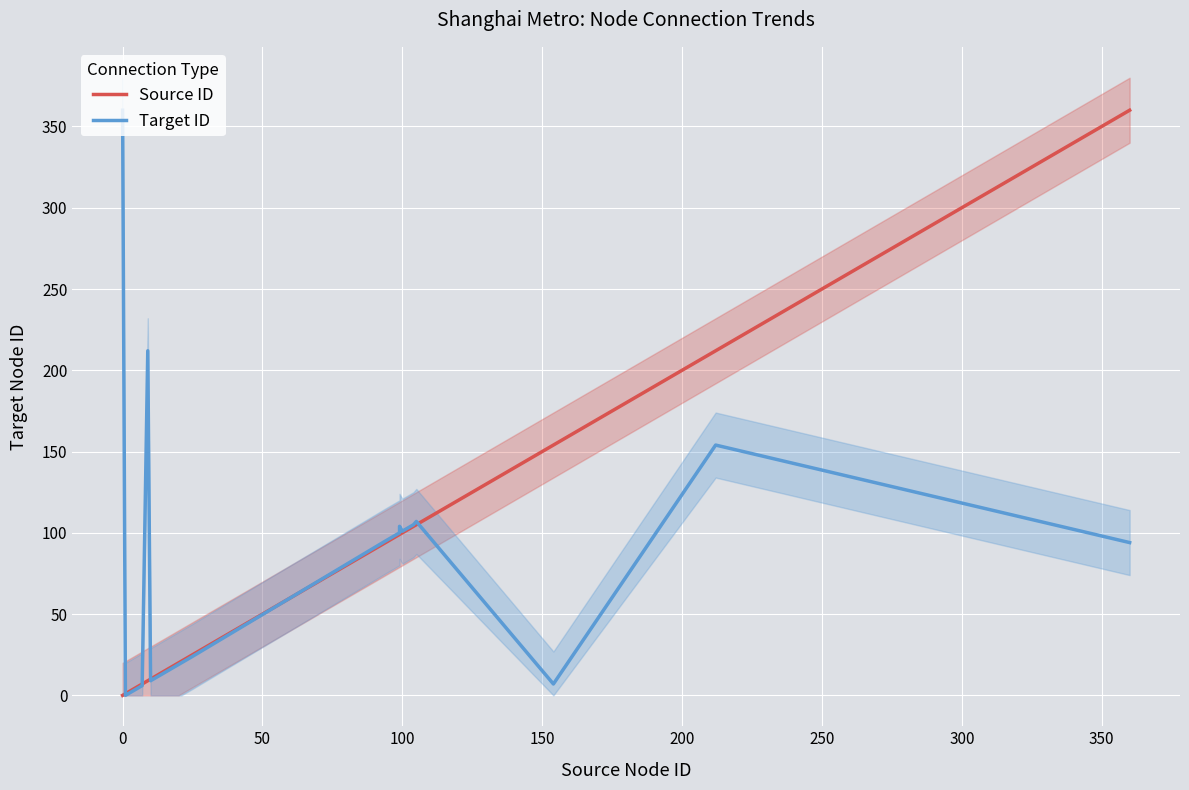

What is the maximum value shown in the chart?

360